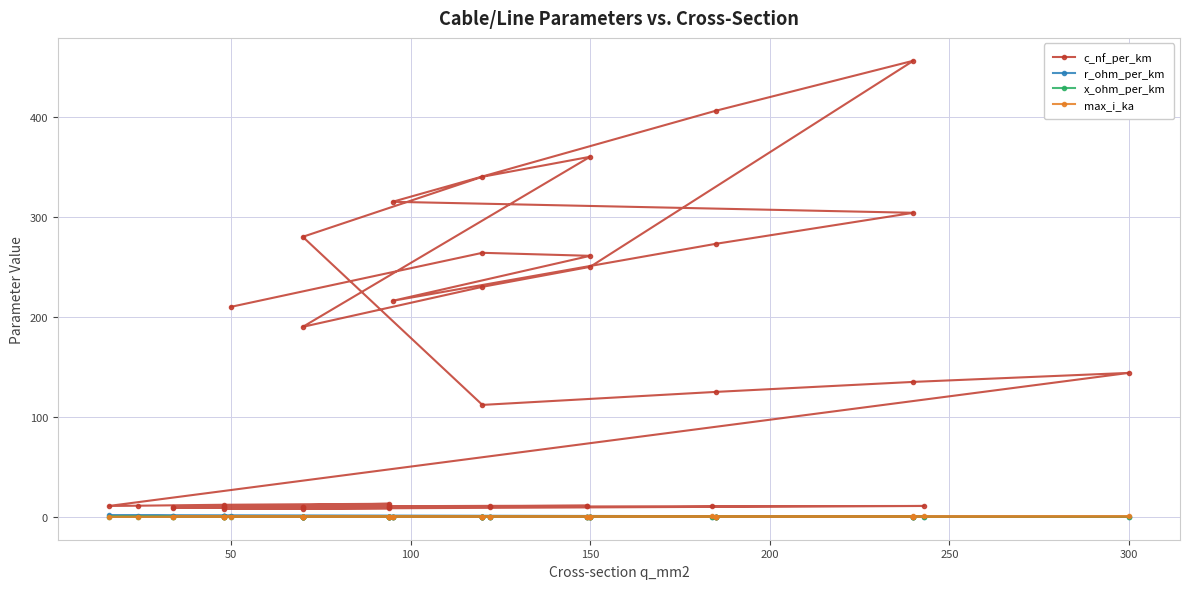

True or false: c_nf_per_km and max_i_ka cross at least once.

False